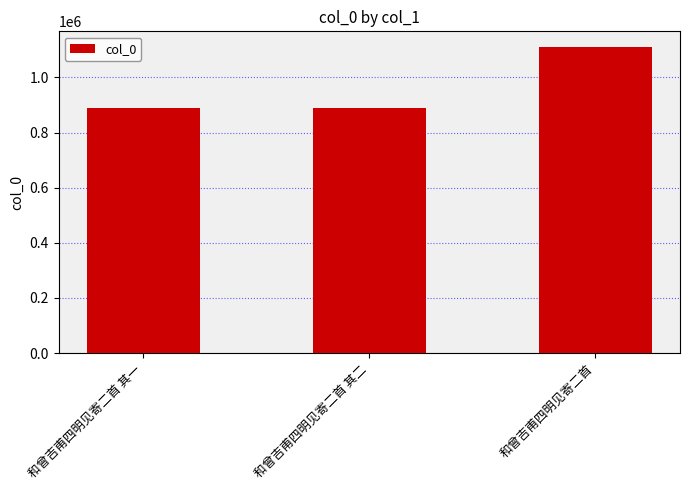

True or false: the data shows 1824630 at 和曾吉甫四明见寄二首.

False